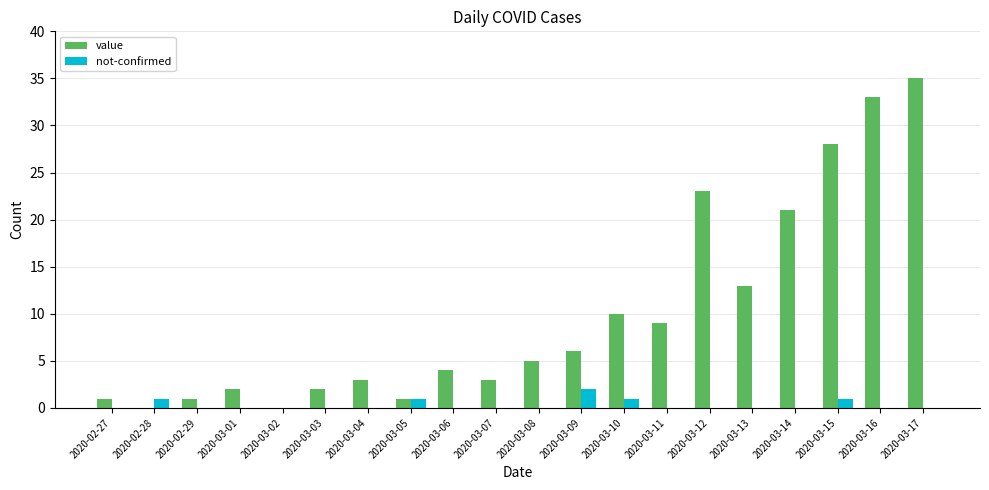

What is the sum of all not-confirmed values?

6